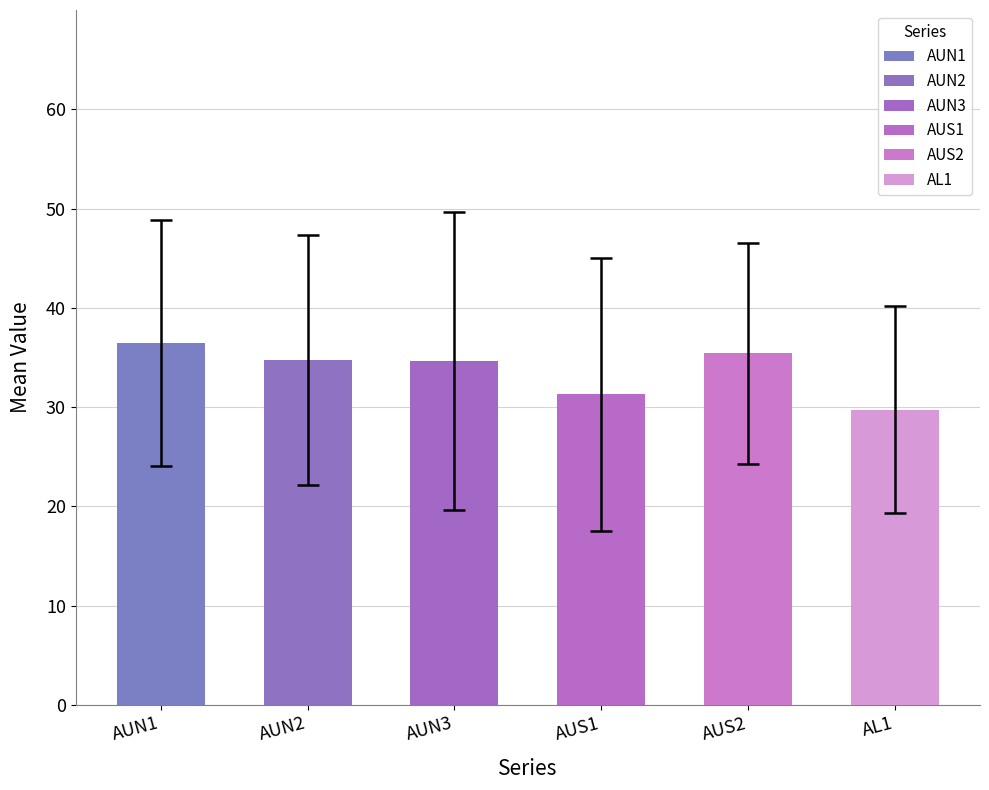

What is the average value of the AUN2 series?

34.8